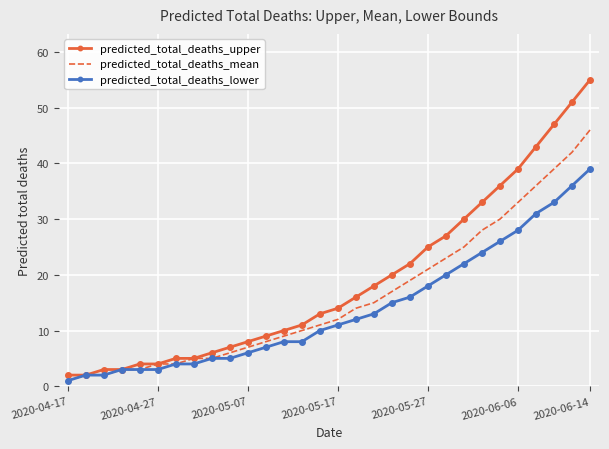

Rank the series by their maximum value, from lowest to highest.

predicted_total_deaths_lower, predicted_total_deaths_mean, predicted_total_deaths_upper